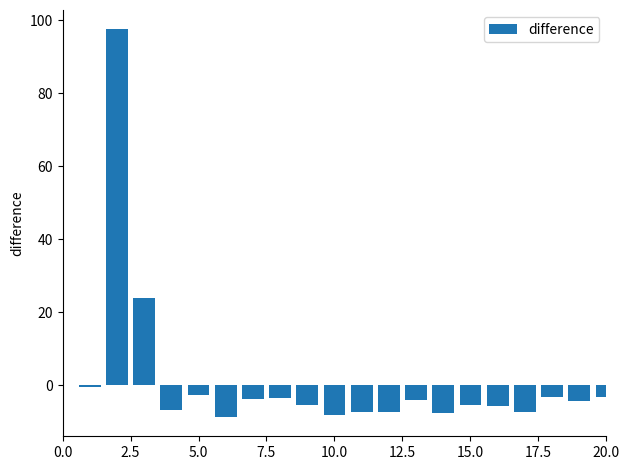

What is the sum of all values?

25.7